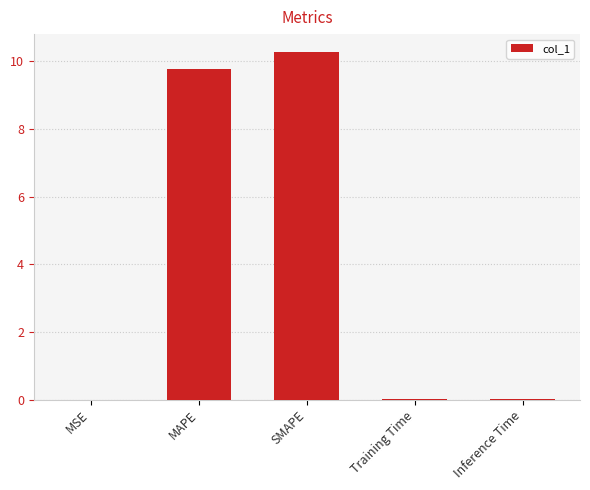

At which category does the chart reach its peak across all series?

SMAPE